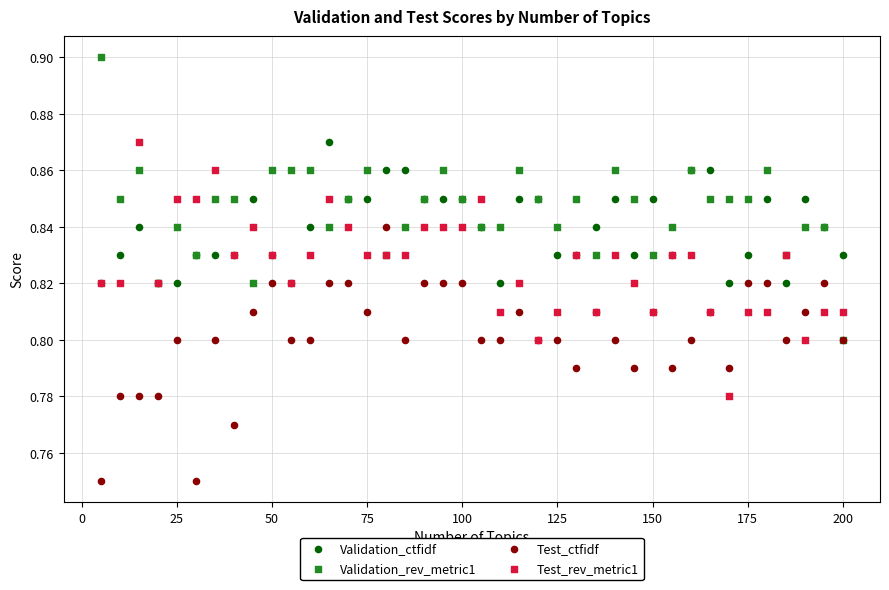

What are all the series names shown in the legend?

Validation_ctfidf, Validation_rev_metric1, Test_ctfidf, Test_rev_metric1